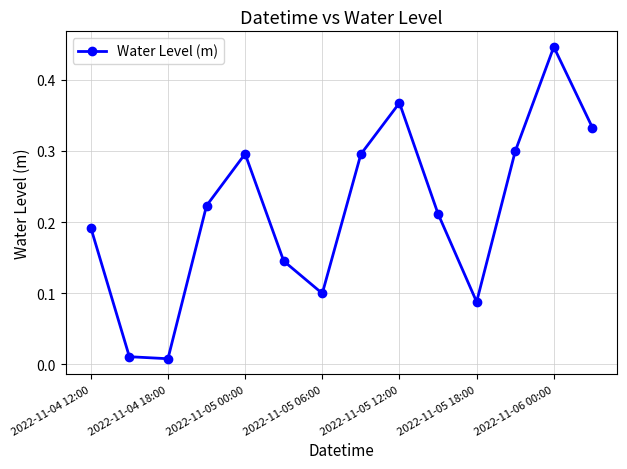

How many interior local valleys (lower than both neighbors) does the data have?

3